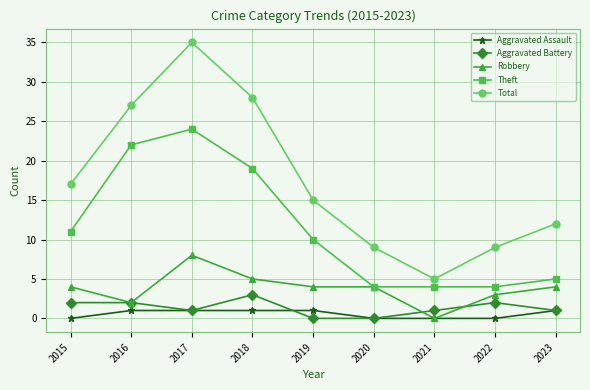

True or false: Total and Theft cross at least once.

False